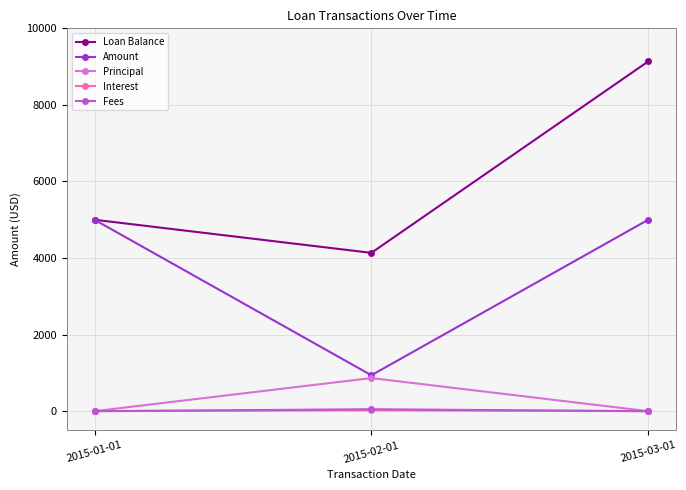

Count the number of data series in this chart.

5